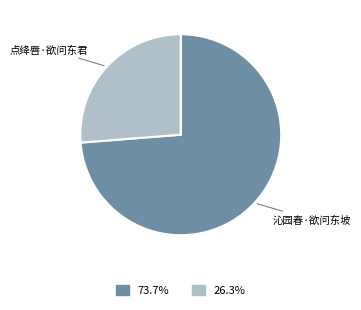

What is the ratio of the value at 沁园春·欲问东坡 to the value at 点绛唇·欲问东君?

2.8